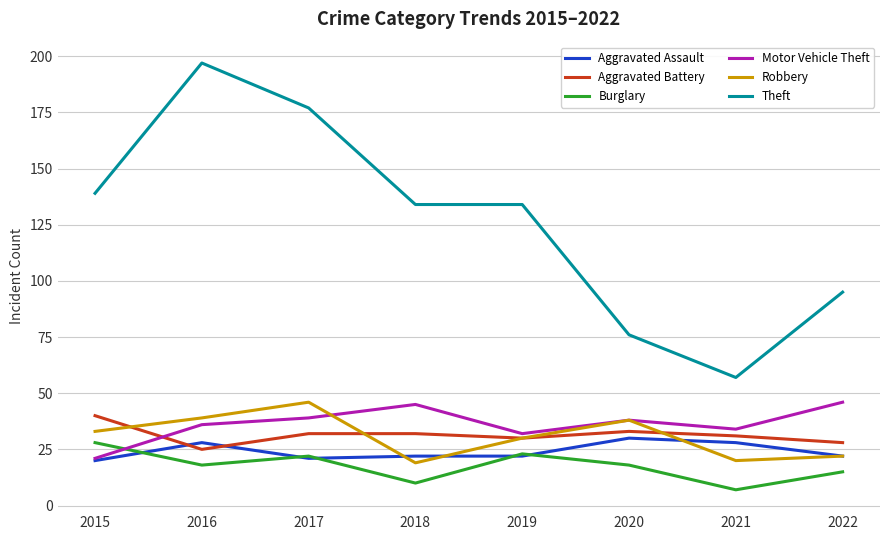

What is the difference between the maximum and minimum values in the Aggravated Assault series?

10